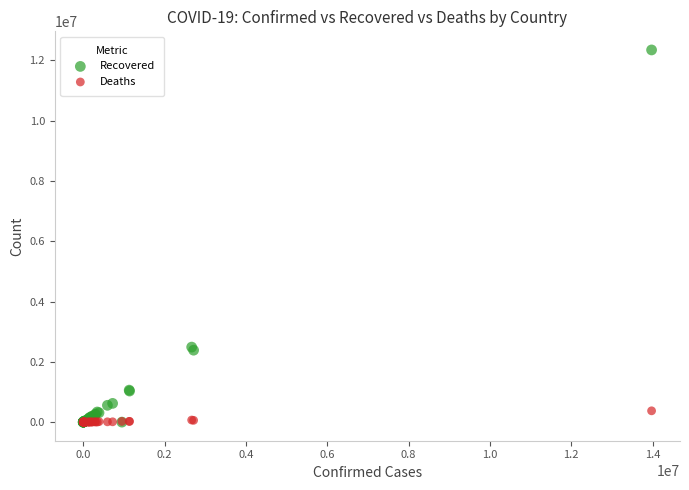

Which series has the widest spread of Y values?

Recovered